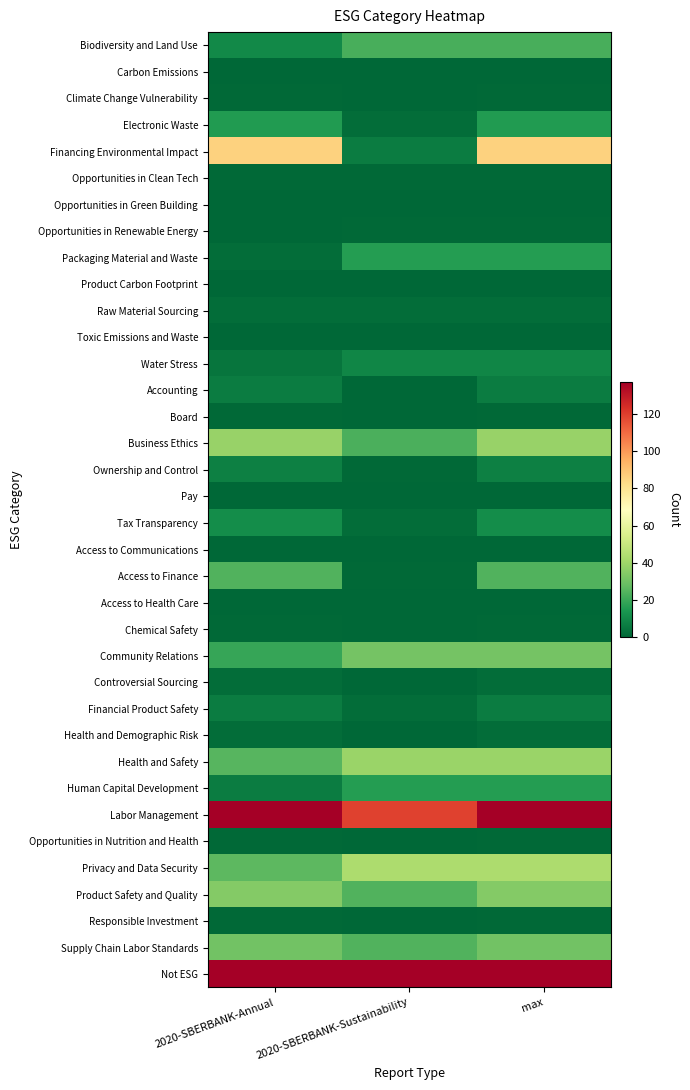

At which category is the sum across all series the highest?

max